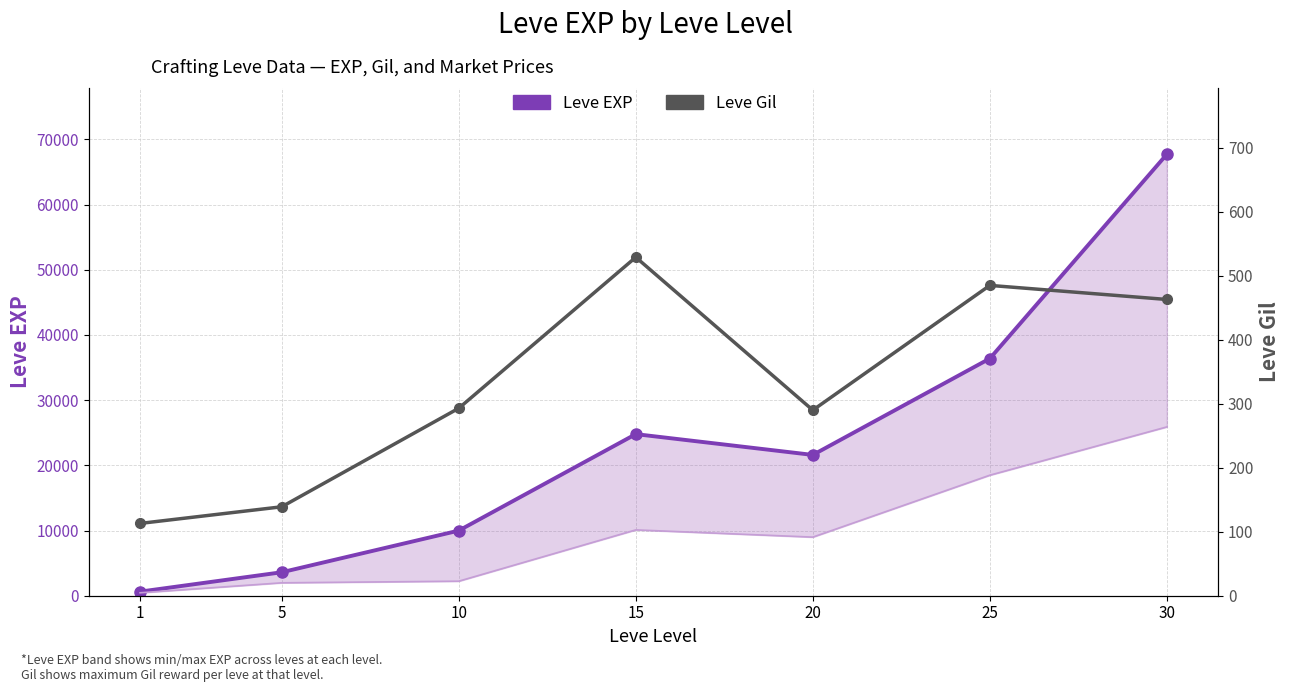

What is the minimum value for Leve EXP?

630